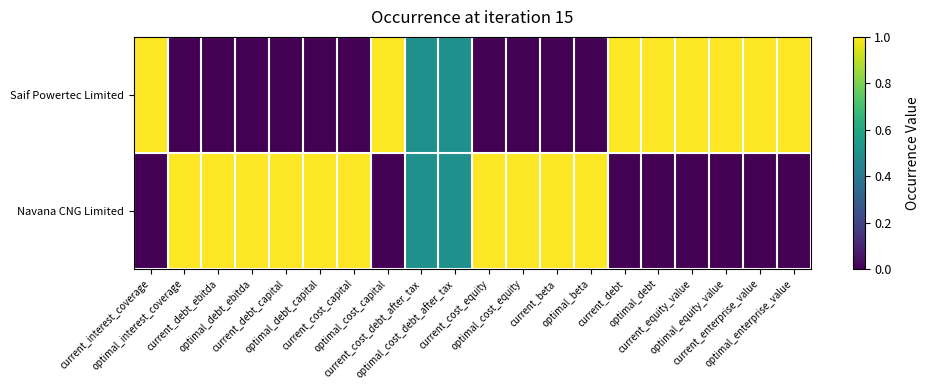

Rank the series by their maximum value, from highest to lowest.

Saif Powertec Limited, Navana CNG Limited